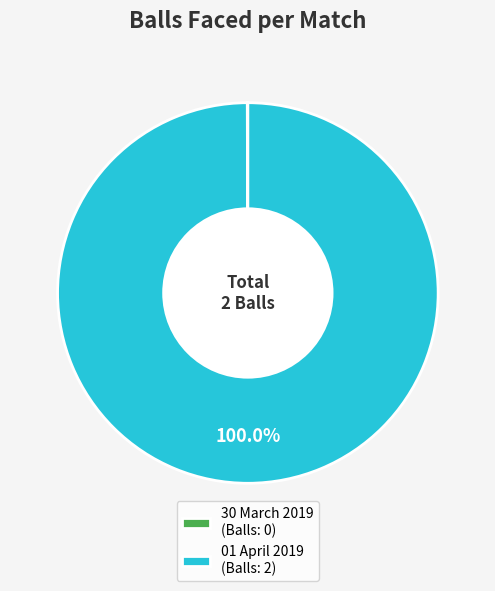

Is there a majority slice in this chart?

Yes